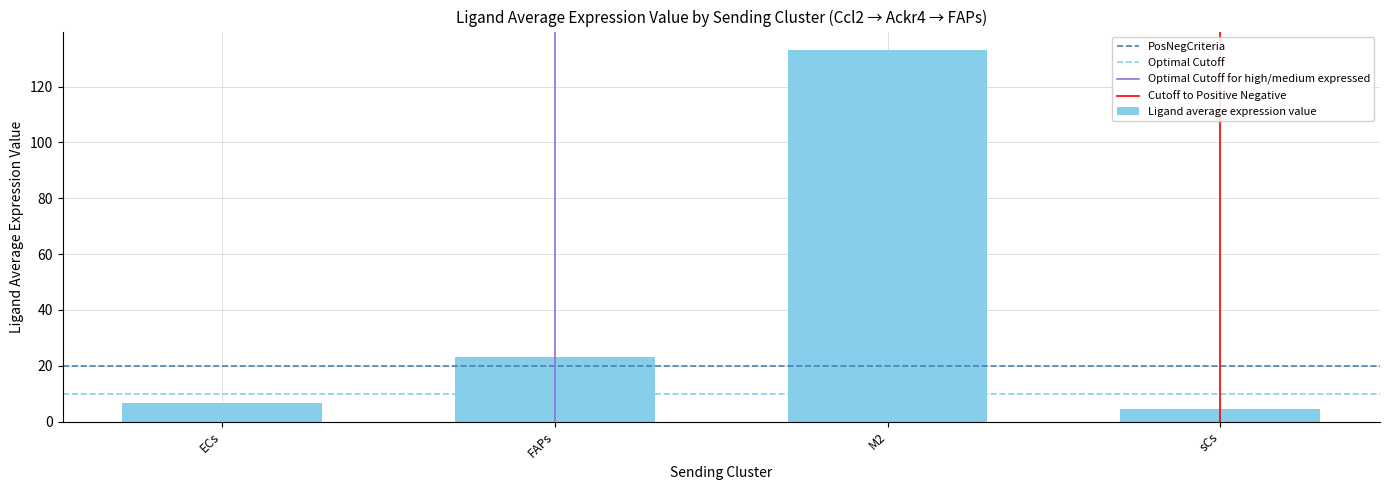

Which label corresponds to the largest value in the chart?

M2